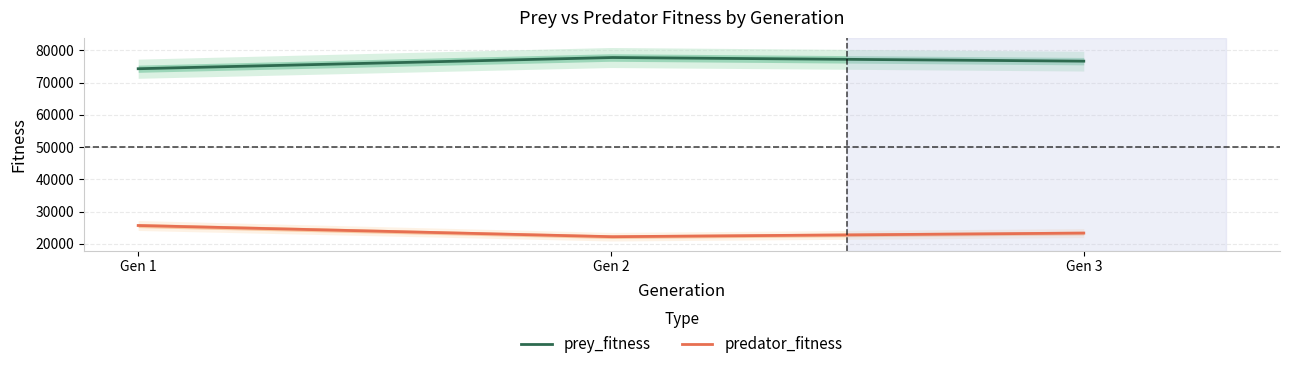

What is the minimum value shown in the chart?

22193